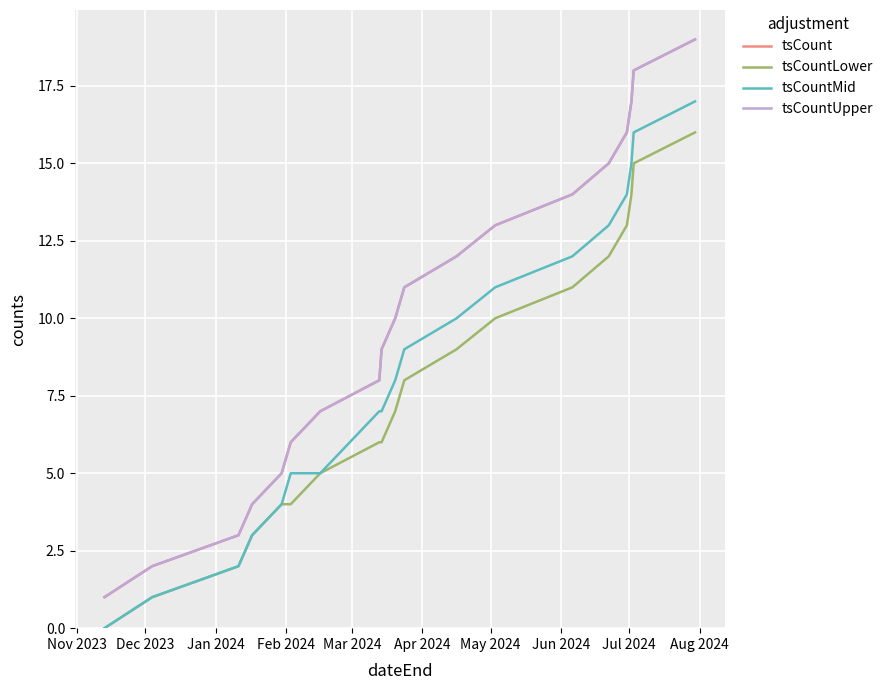

Is this an area chart (filled region under the line)?

No